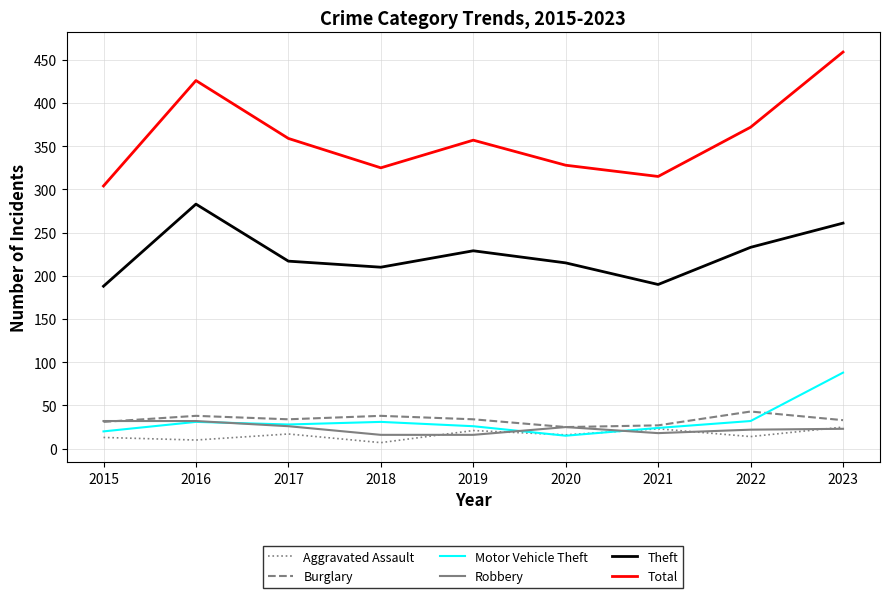

What is the total value across all series at 2015?

588